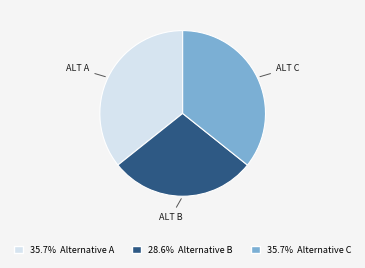

Combined, do 35.7% Alternative C and 28.6% Alternative B account for over 50%?

Yes